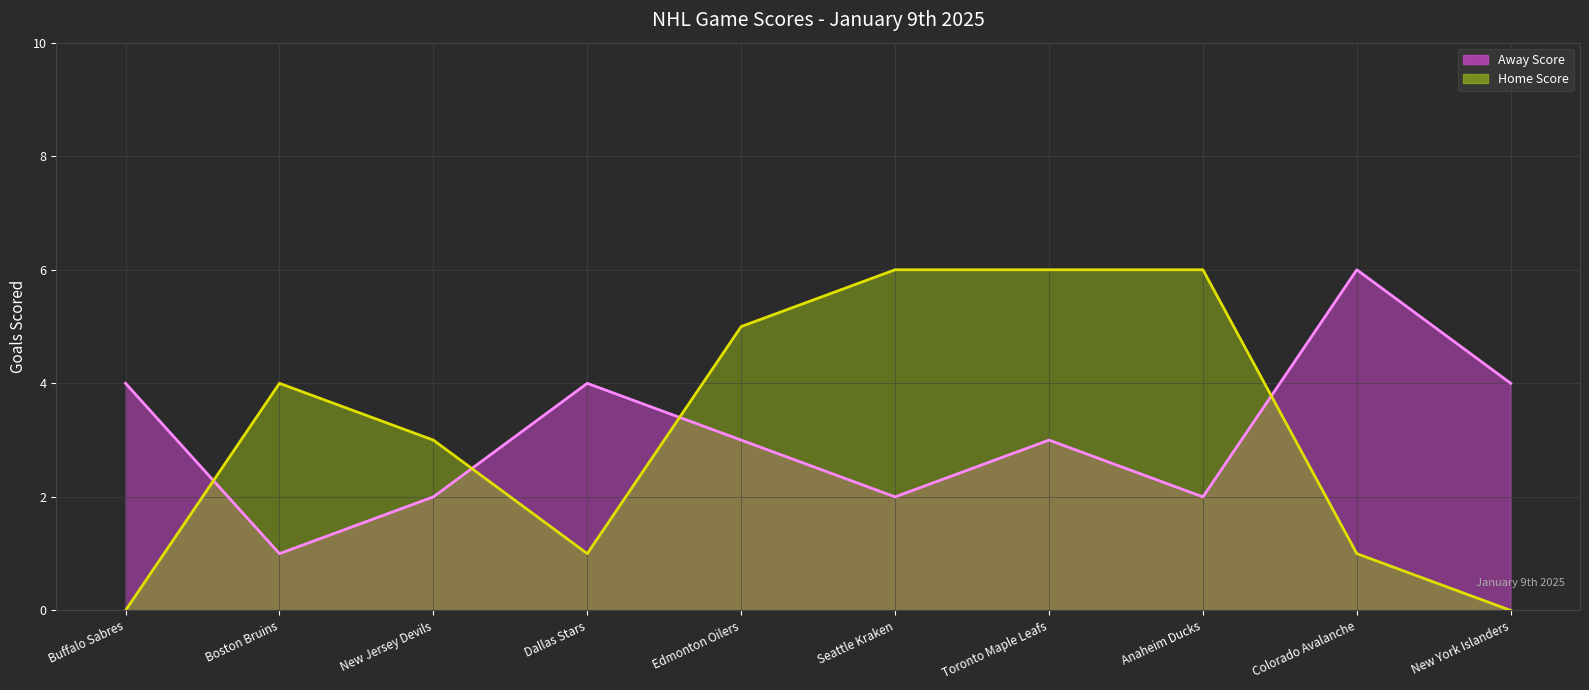

True or false: Away Score has a value of 1 at Toronto Maple Leafs.

False